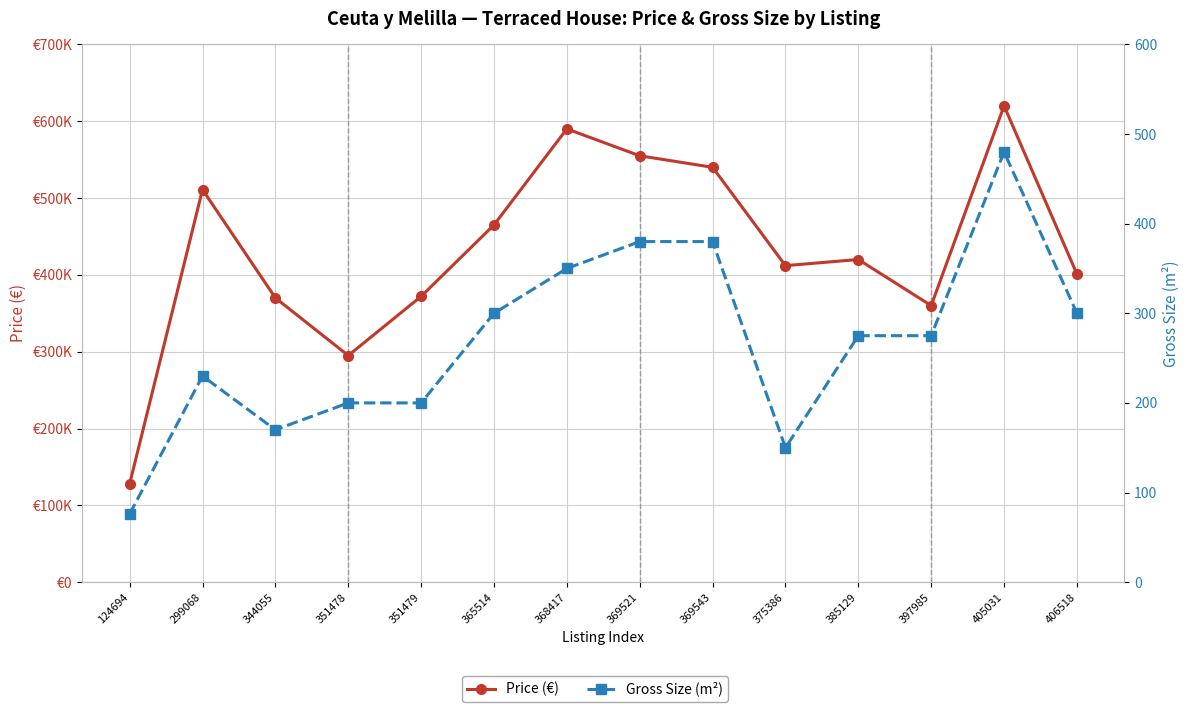

Reading left to right, list all the values displayed in this chart.

Price (€): 128000	511000	370000	295000	372000	465000	590000	555000	540000	412000	420000	360000	620000	401000
Gross Size (m²): 76	230	170	200	200	300	350	380	380	150	275	275	480	300